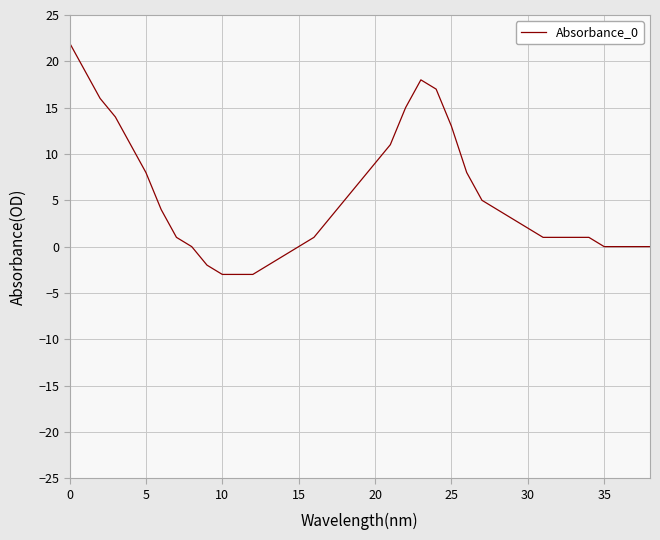

What is the maximum value shown in the chart?

22